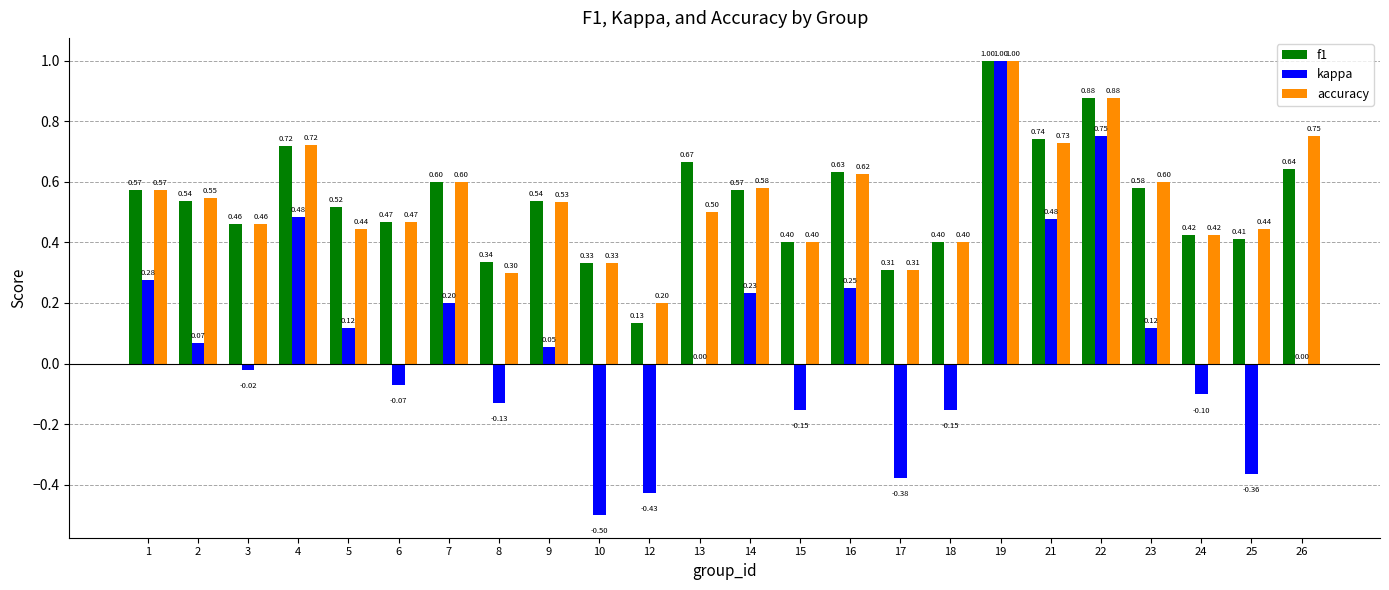

What is the highest value of the accuracy series?

1.0